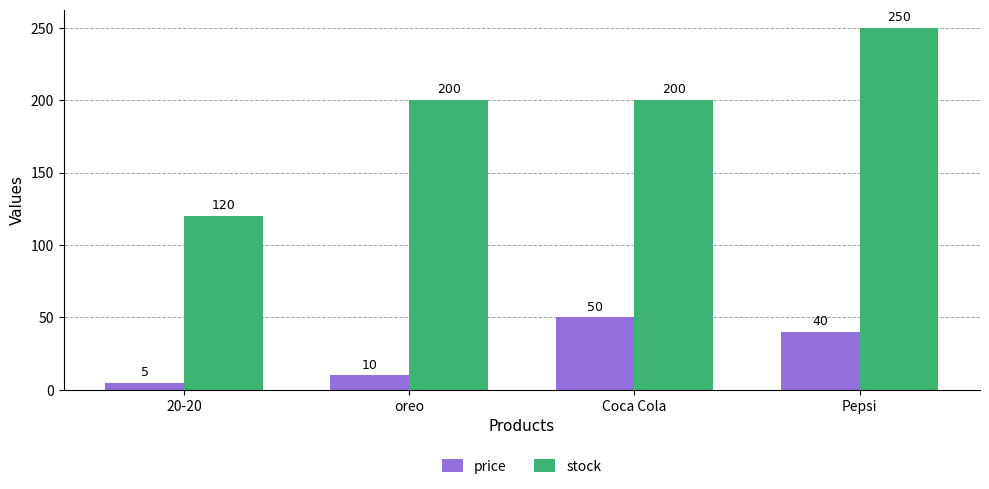

Are the bars grouped side by side (vs. stacked)?

Yes